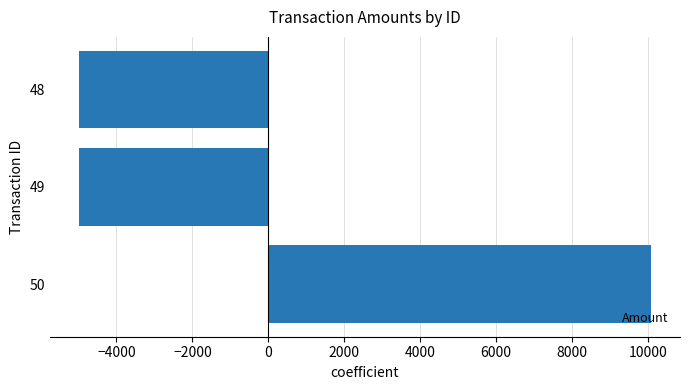

Count the number of values greater than -5000.

1